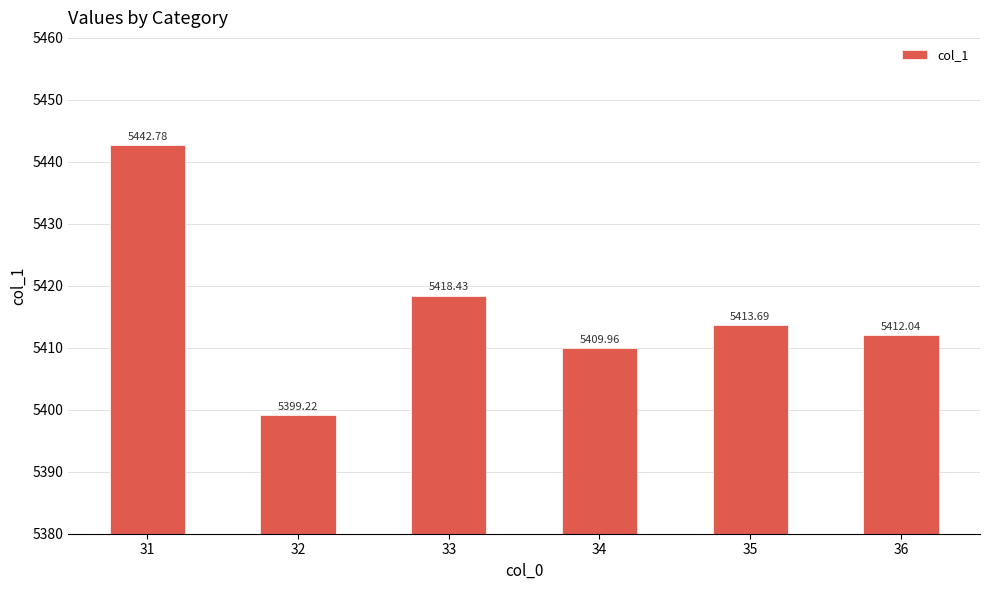

List the labels in order of value, smallest first.

32, 34, 36, 35, 33, 31